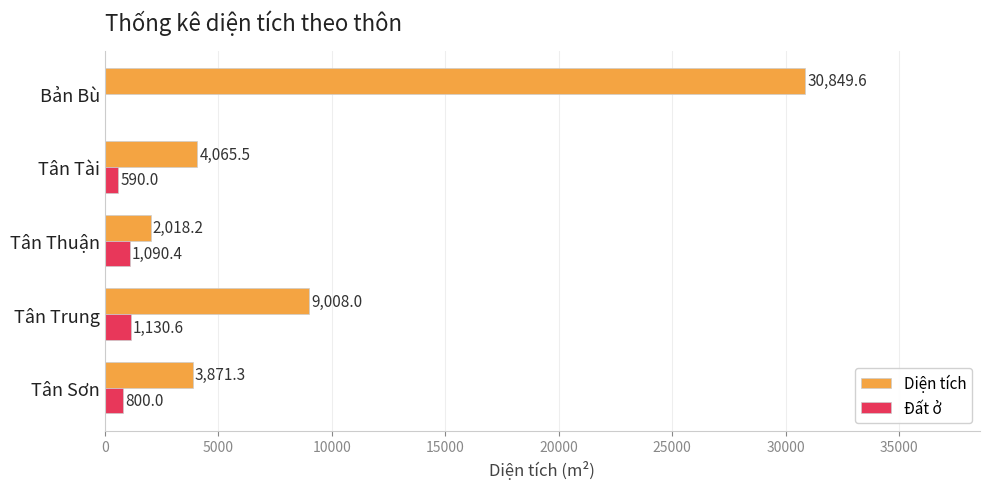

Which category has the highest value across all series?

Bản Bù